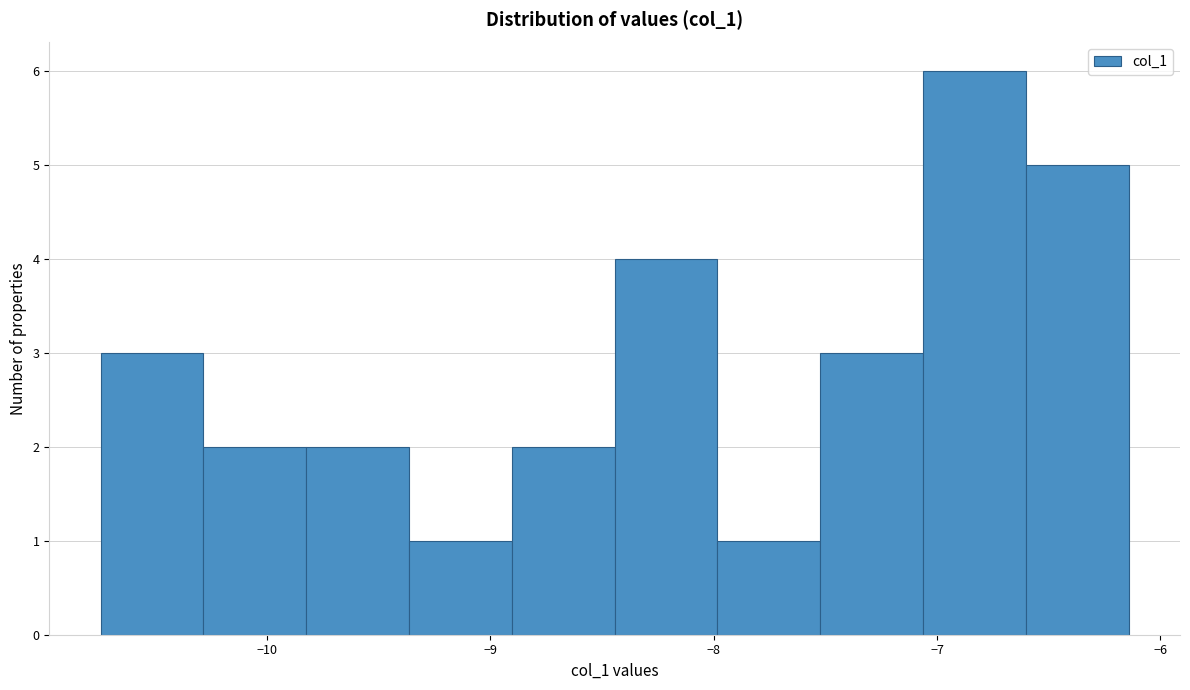

Reading left to right, list every bar in this chart as the range it spans on the x-axis followed by its height. Neither the bar edges nor the heights are printed on the chart, so give them approximately, as read against the axes.

-10.7 to -10.3: 3
-10.3 to -9.8: 2
-9.8 to -9.4: 2
-9.4 to -8.9: 1
-8.9 to -8.4: 2
-8.4 to -8.0: 4
-8.0 to -7.5: 1
-7.5 to -7.1: 3
-7.1 to -6.6: 6
-6.6 to -6.1: 5